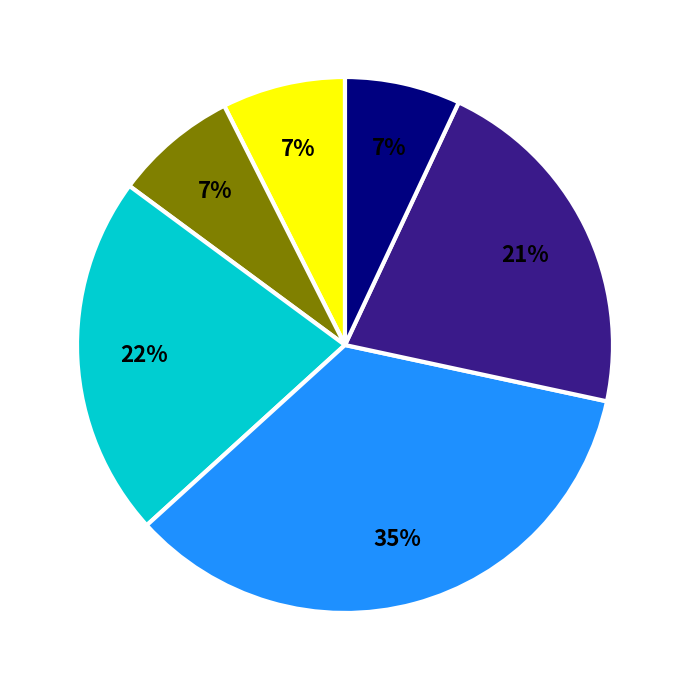

To the nearest percent, what is the difference between the largest and smallest slice percentages?

28%